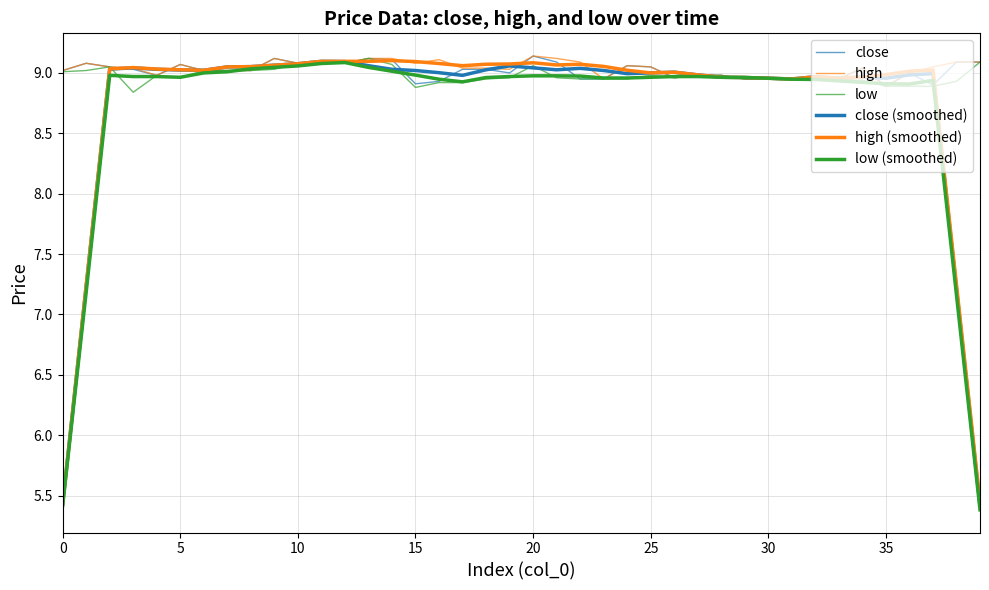

At how many categories does at least one series exceed 5?

40